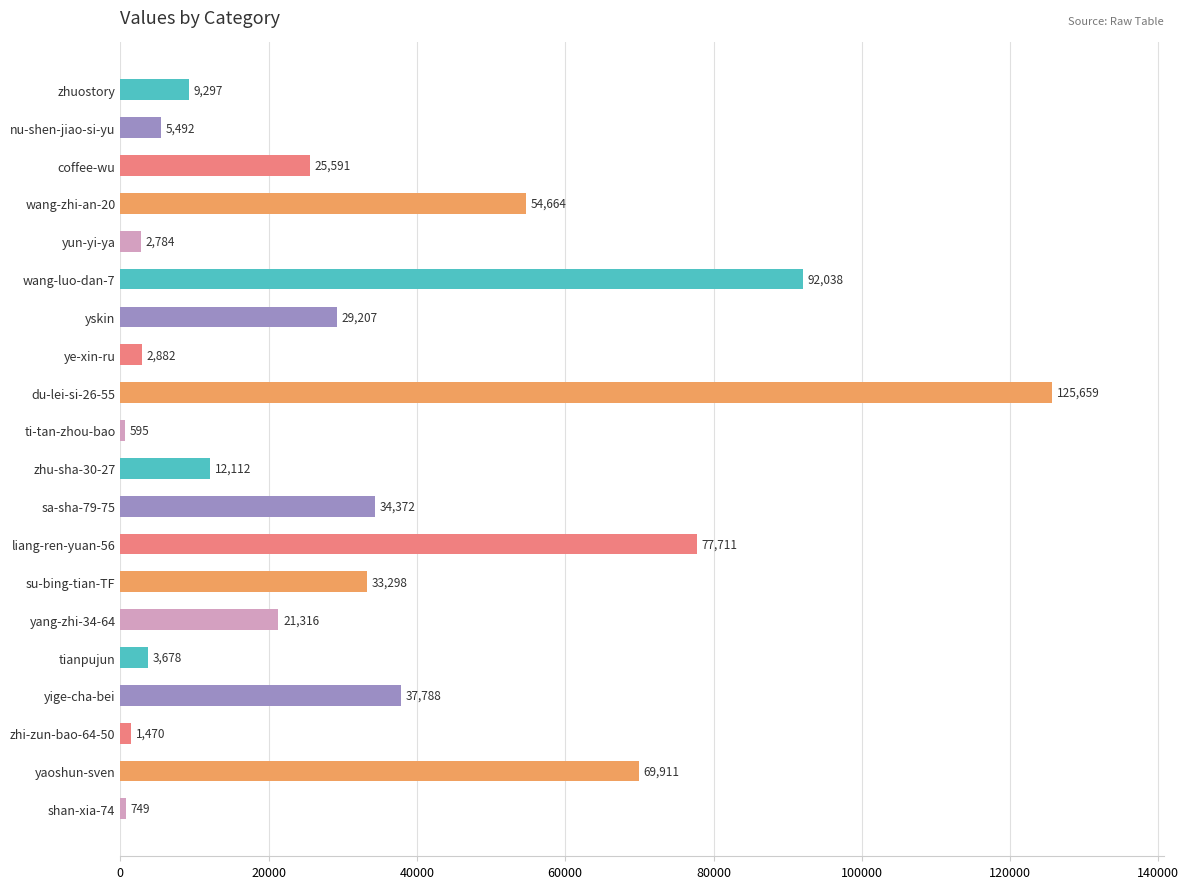

Rank the categories by value from highest to lowest.

du-lei-si-26-55, wang-luo-dan-7, liang-ren-yuan-56, yaoshun-sven, wang-zhi-an-20, yige-cha-bei, sa-sha-79-75, su-bing-tian-TF, yskin, coffee-wu, yang-zhi-34-64, zhu-sha-30-27, zhuostory, nu-shen-jiao-si-yu, tianpujun, ye-xin-ru, yun-yi-ya, zhi-zun-bao-64-50, shan-xia-74, ti-tan-zhou-bao